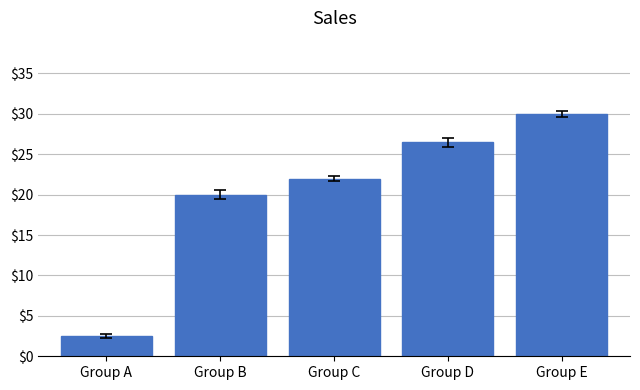

Reading left to right, extract all data points from this chart.

Group A=2.5	Group B=20.0	Group C=22.0	Group D=26.5	Group E=30.0